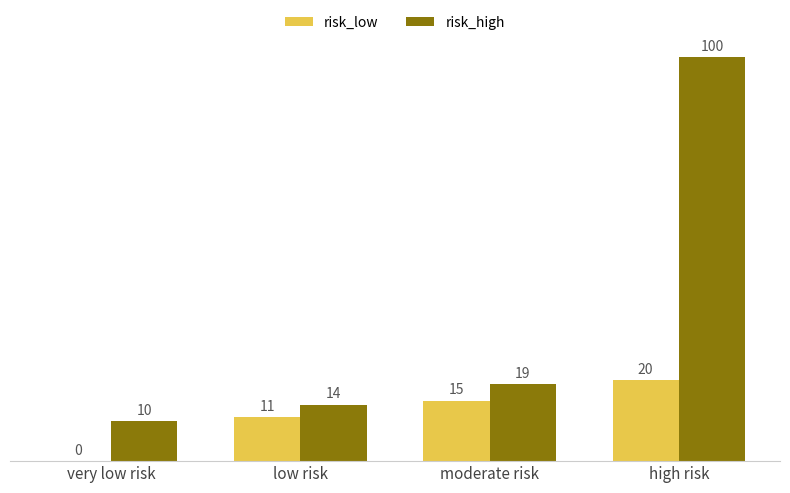

What is the sum of all risk_low values?

46